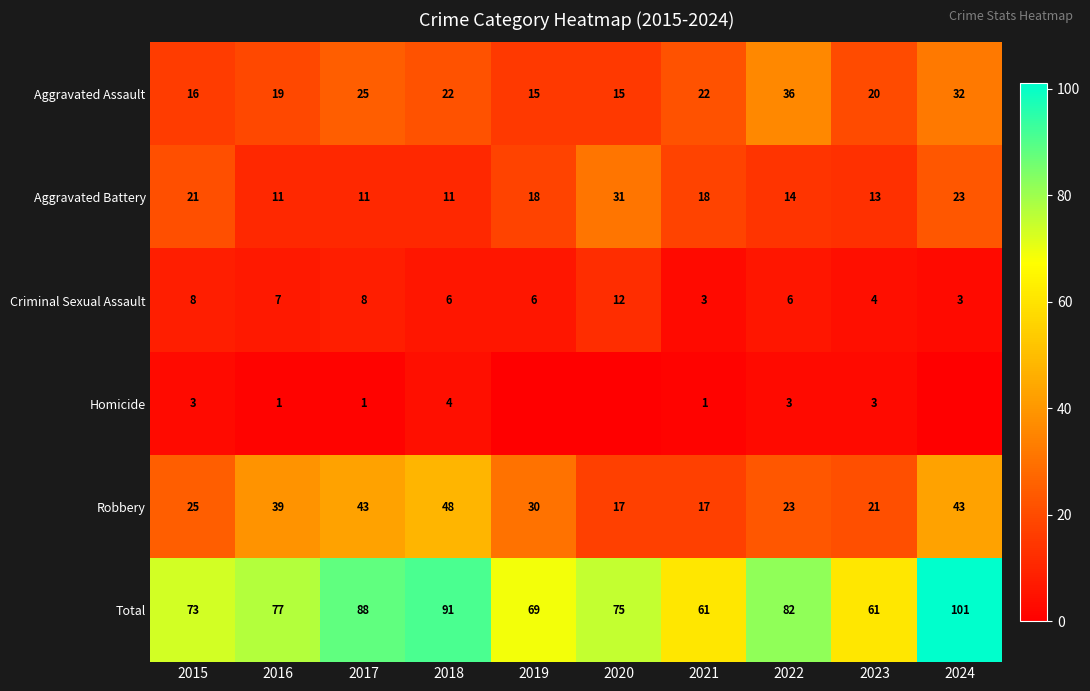

How many data points in Total are less than 77?

5